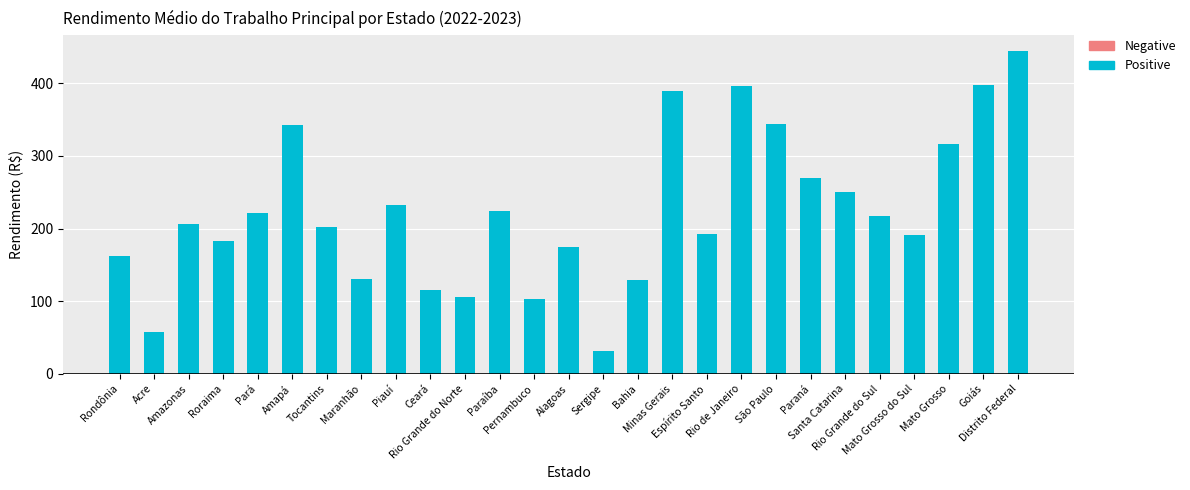

What is the greatest value displayed?

444